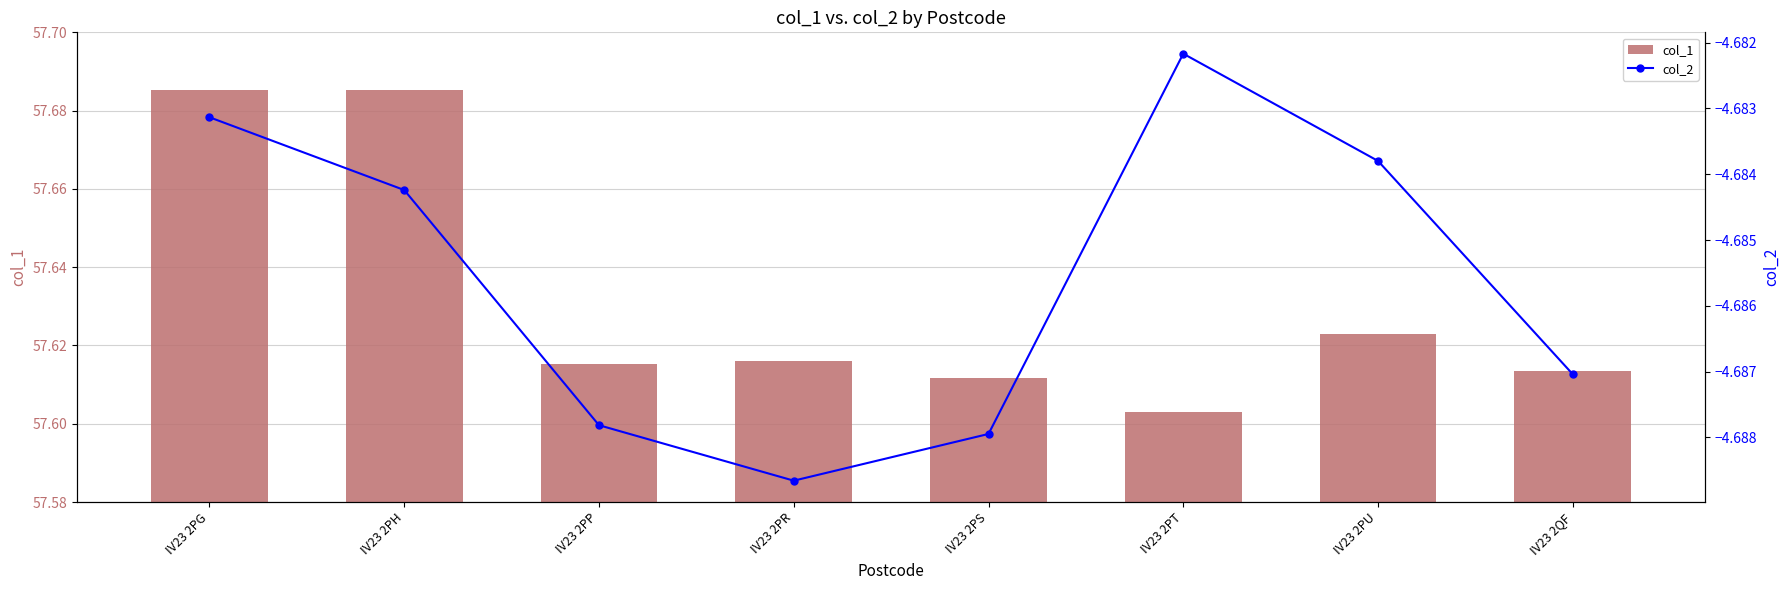

What is the difference between the maximum and second lowest values in the col_1 series?

0.1